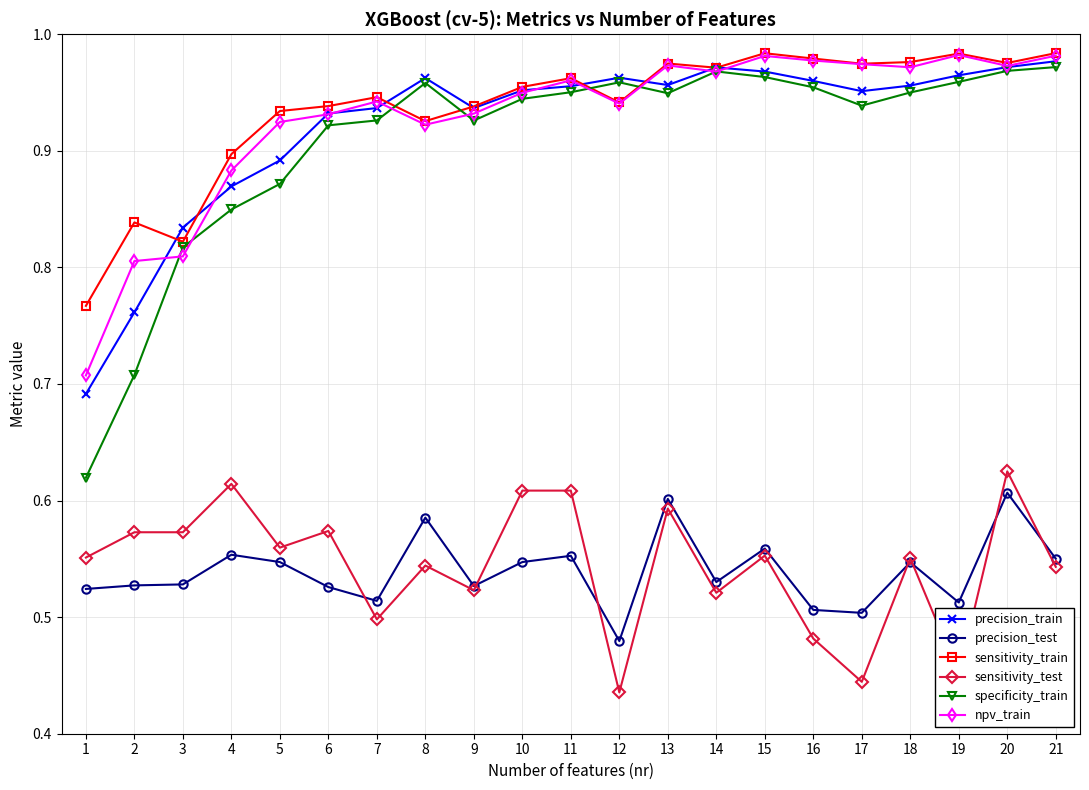

The value of sensitivity_test at 7 is 0.5. True or false?

True